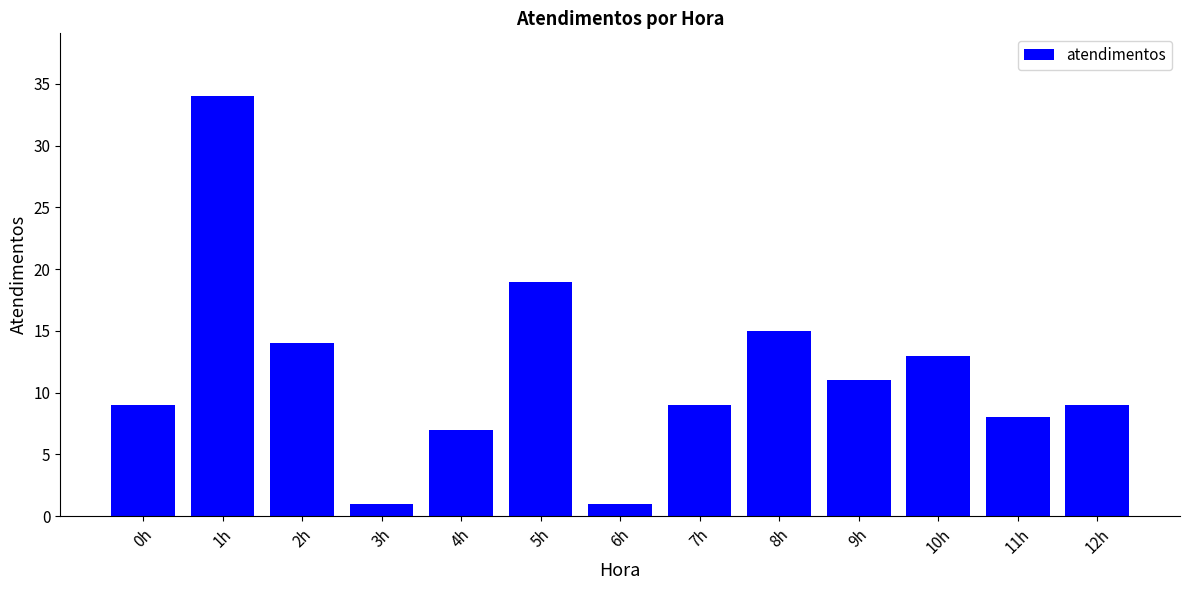

Between 0h and 2h, which is larger?

2h